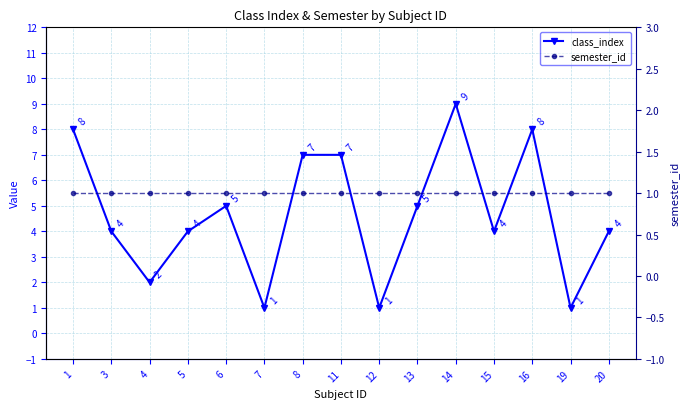

True or false: semester_id and class_index cross at least once.

False